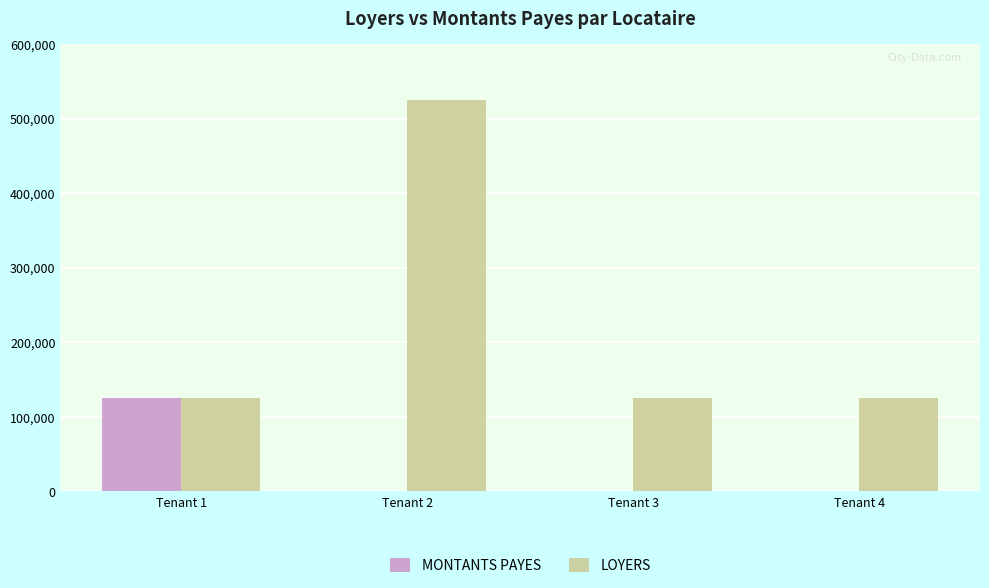

What is the maximum value for MONTANTS PAYES?

125000